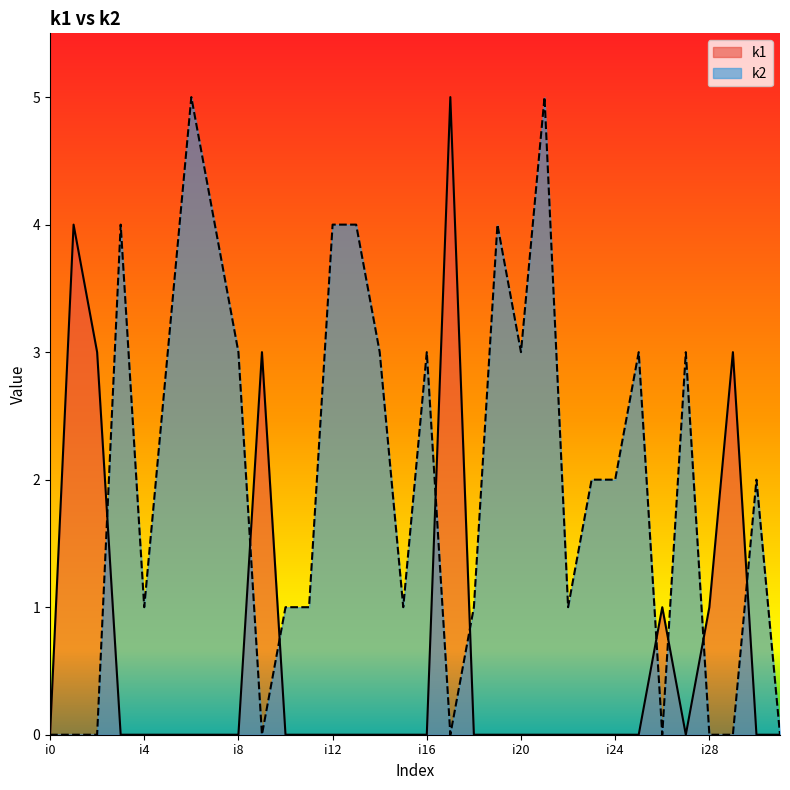

Which series has the widest spread of values?

k1